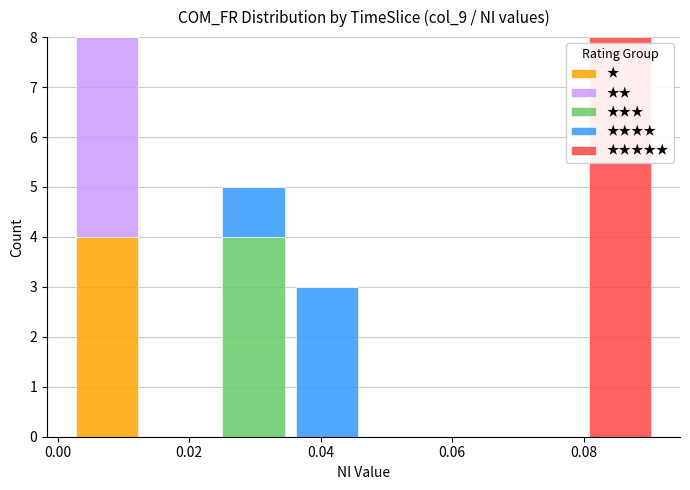

Reading left to right, transcribe this chart: for each stacked bar, give the range it covers on the x-axis and its total height. Neither the bar edges nor the heights are printed on the chart, so give them approximately, as read against the axes.

0.002 to 0.014: 8
0.014 to 0.024: 0
0.024 to 0.036: 5
0.036 to 0.046: 3
0.046 to 0.058: 0
0.058 to 0.068: 0
0.068 to 0.080: 0
0.080 to 0.092: 8